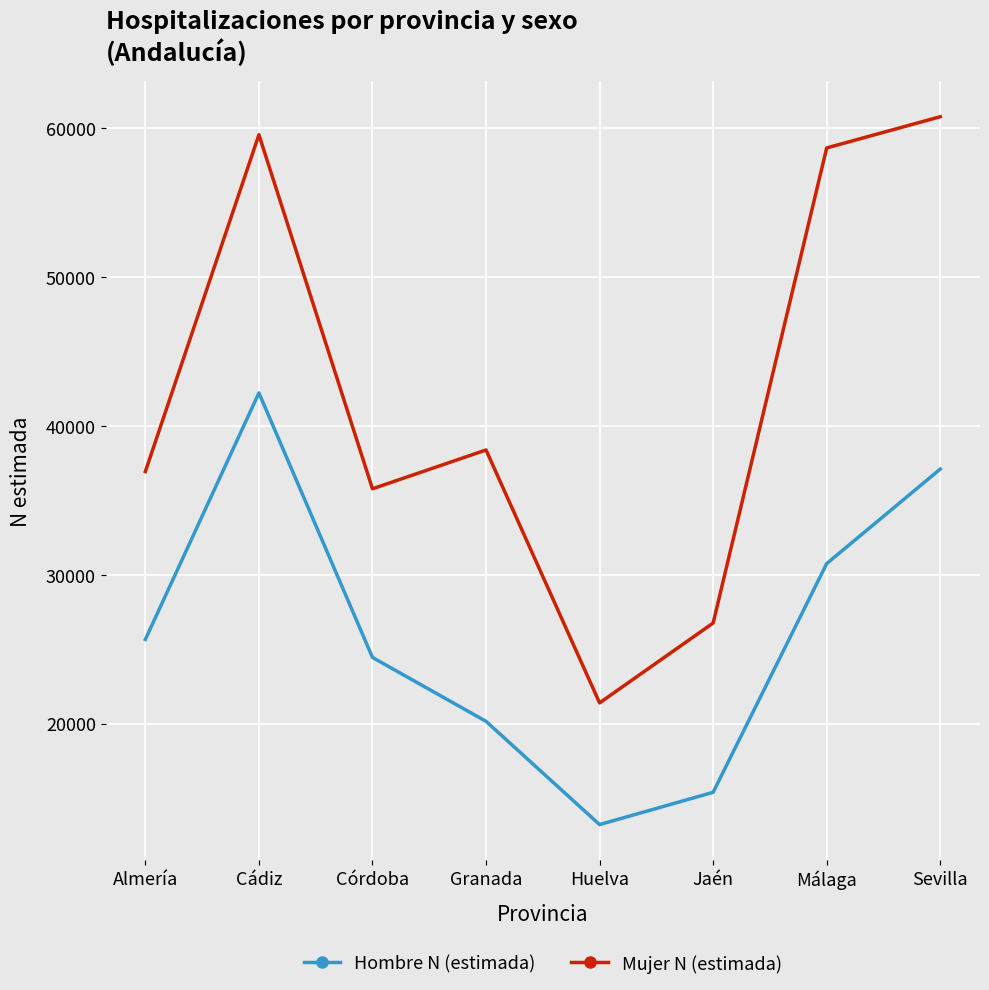

Which series has the largest range (max minus min)?

Mujer N (estimada)